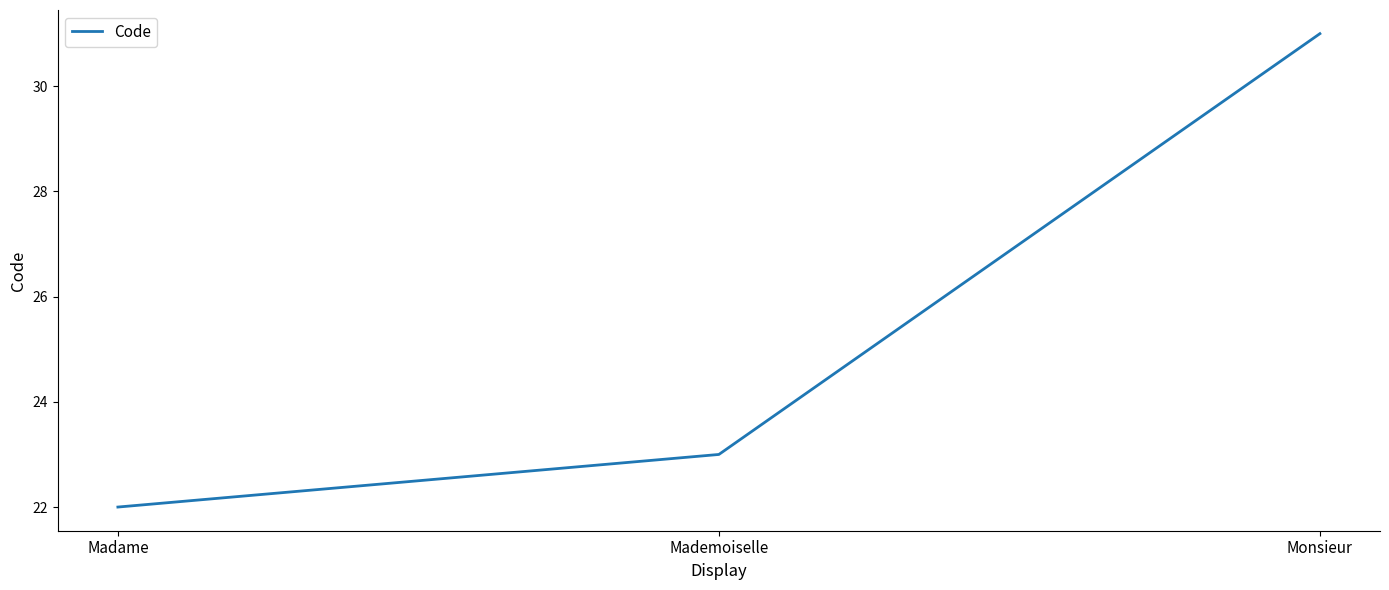

What is the change in value from Mademoiselle to Monsieur?

+8